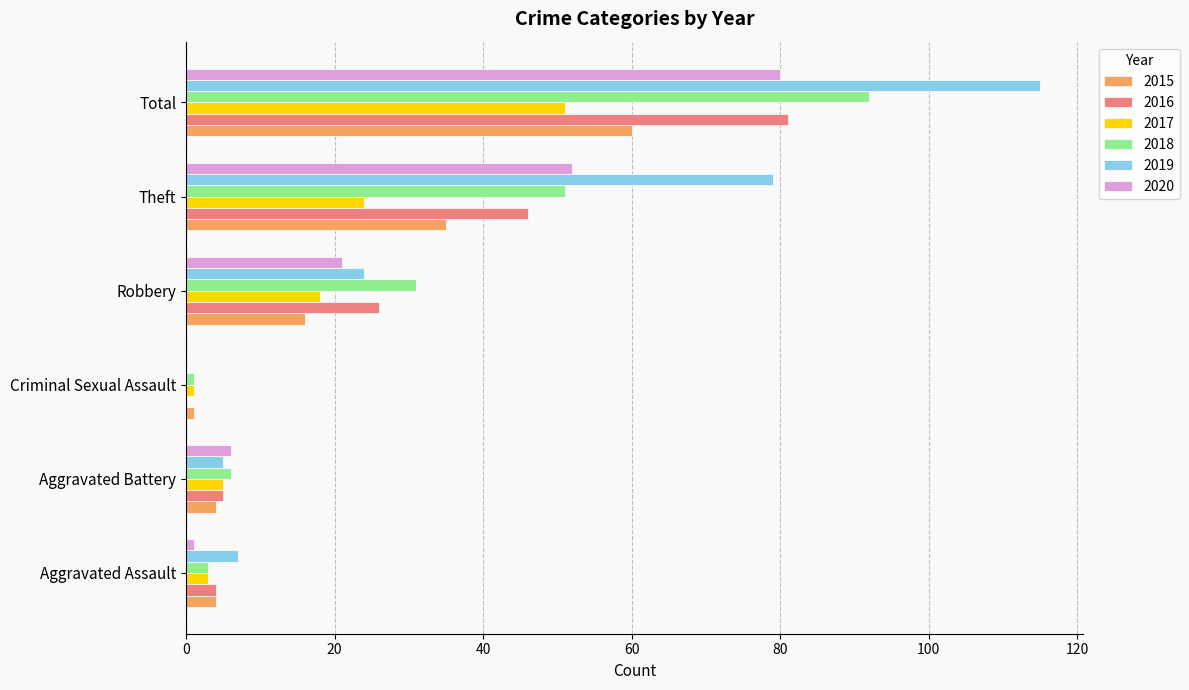

At which label is 2019 closest to 57?

Theft